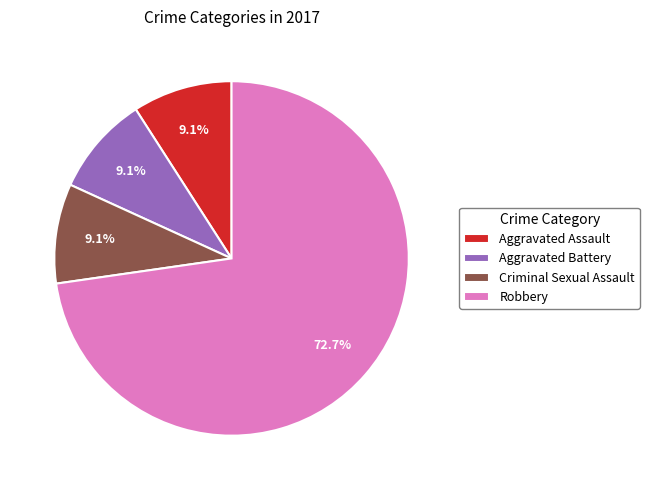

Is there any slice that represents more than half of the pie?

Yes